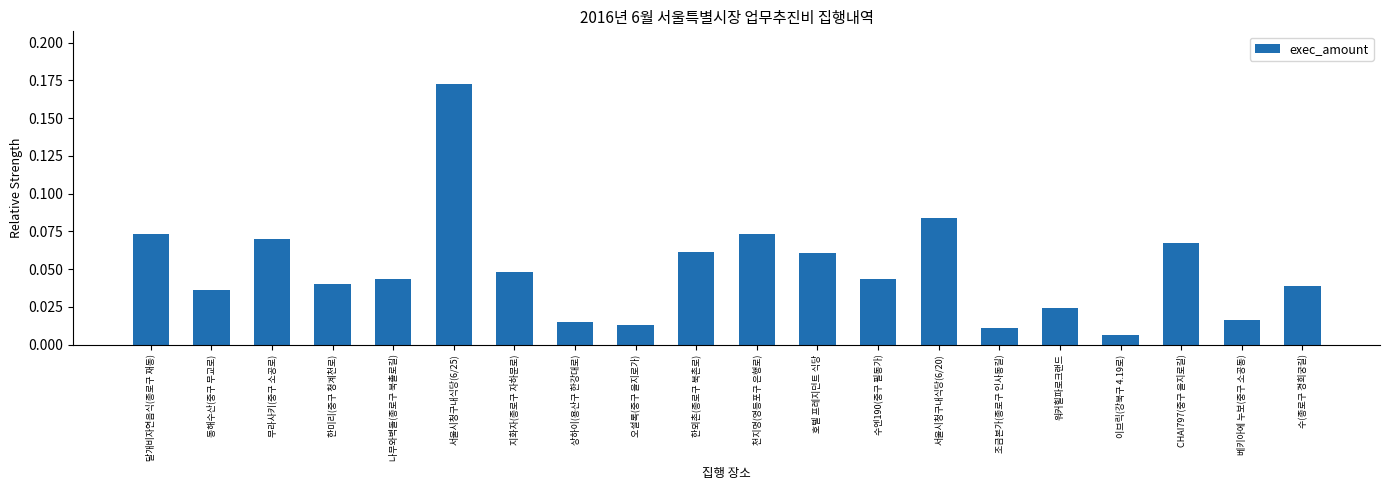

Does the chart contain stacked bars?

No